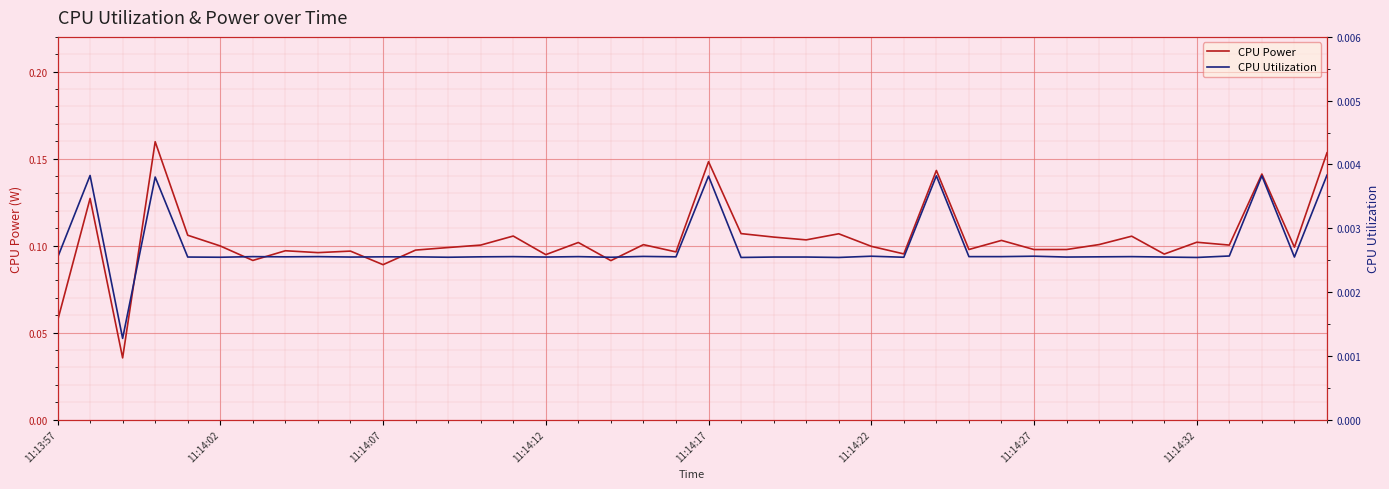

Is it true that CPU Power equals 0.1 at 11:14:27?

True